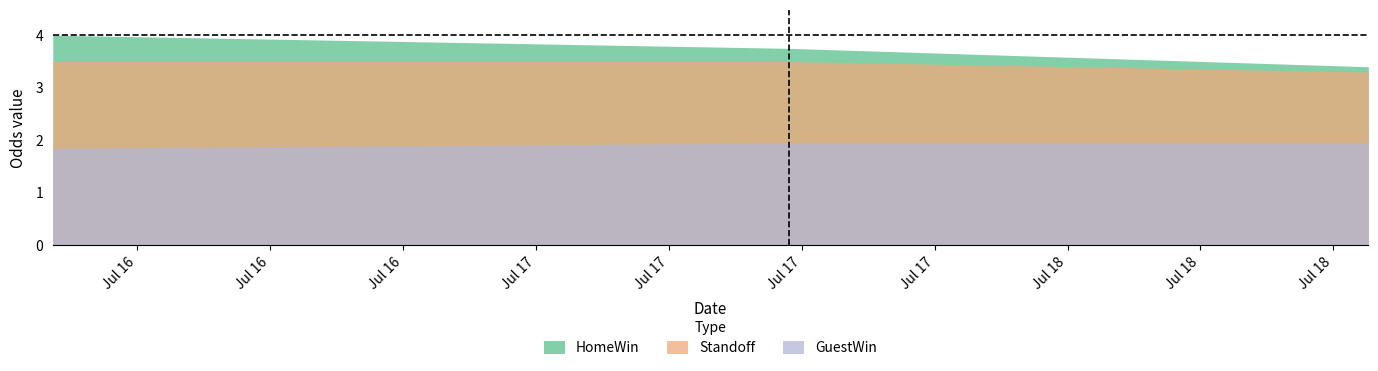

At how many categories does at least one series exceed 3?

3